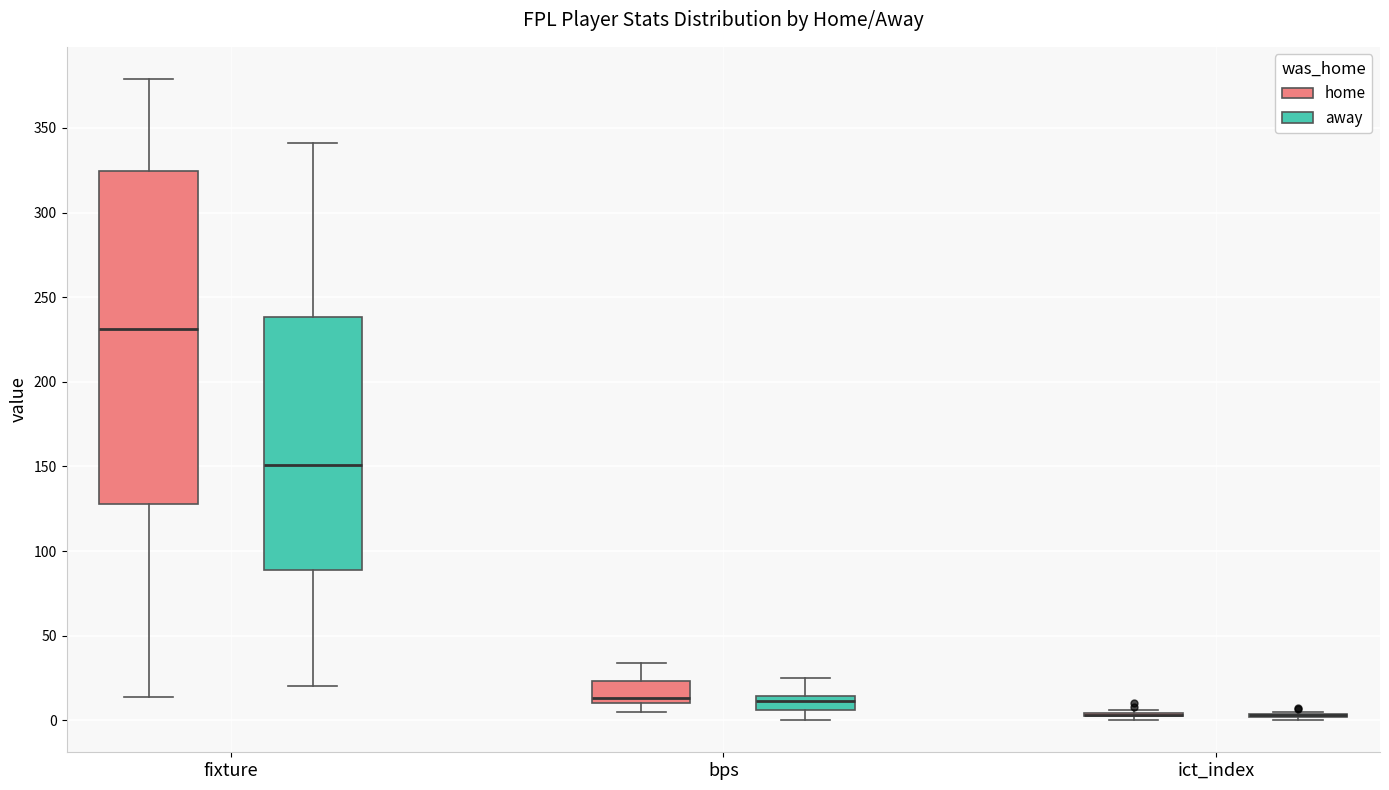

Reading left to right, transcribe this box plot: for each box, give where its median line is, the range the box spans, and where its two whiskers end, as read against the y-axis. The values are not printed on the chart, so give them approximately, as read against the axis.

fixture (home): median 230, box 130 to 325, whiskers 15 to 380
fixture (away): median 150, box 90 to 240, whiskers 20 to 340
bps (home): median 15, box 10 to 25, whiskers 5 to 35
bps (away): median 10, box 5 to 15, whiskers 0 to 25
ict_index (home): box collapsed to a line at 5, whiskers 0 to 5
ict_index (away): box collapsed to a line at 5, whiskers 0 to 5